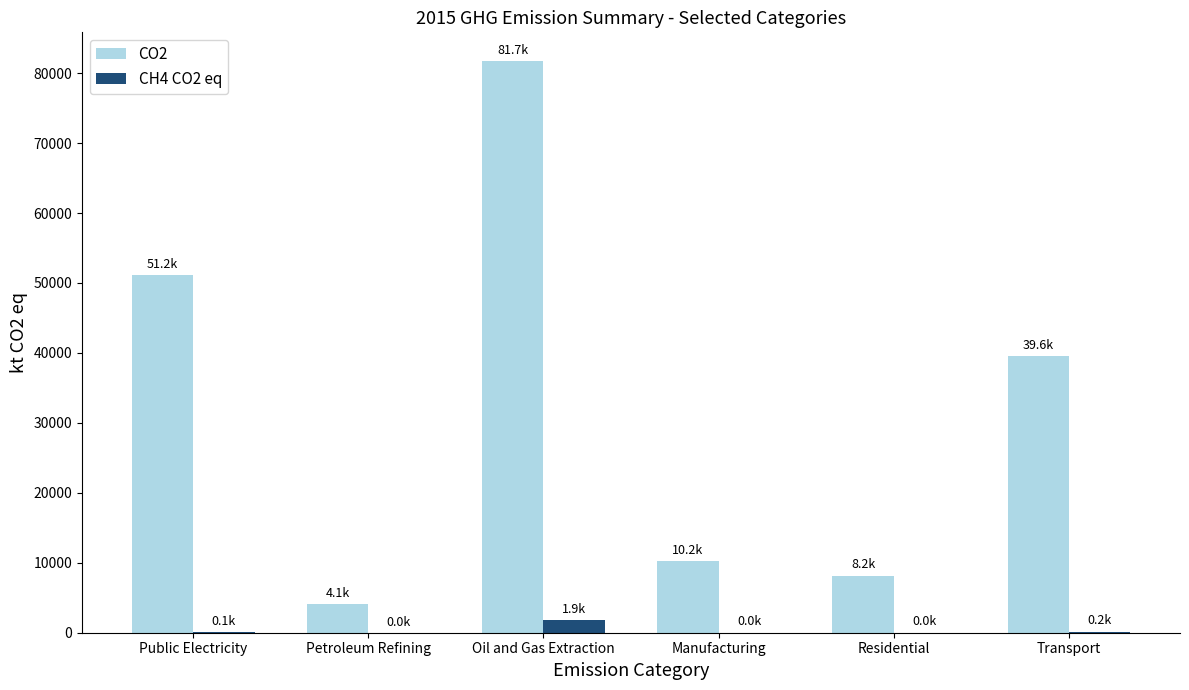

Which series has the largest total across all categories?

CO2